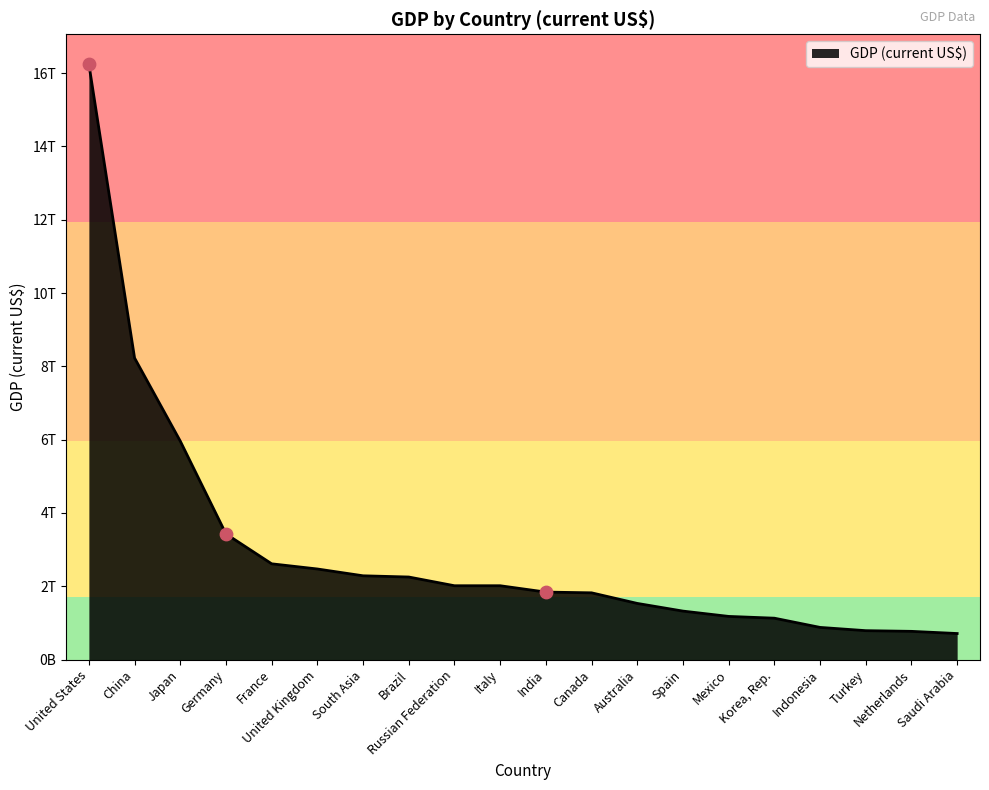

Does the chart have visible grid lines?

No